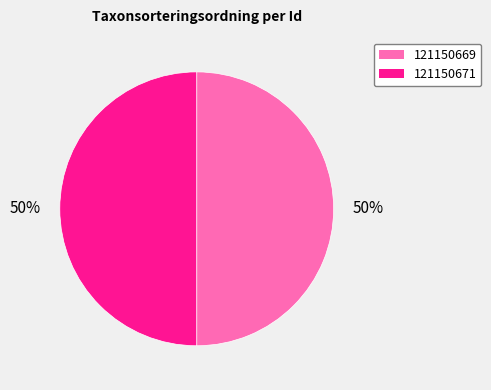

To the nearest percent, what percentage of the pie is 121150671?

50%